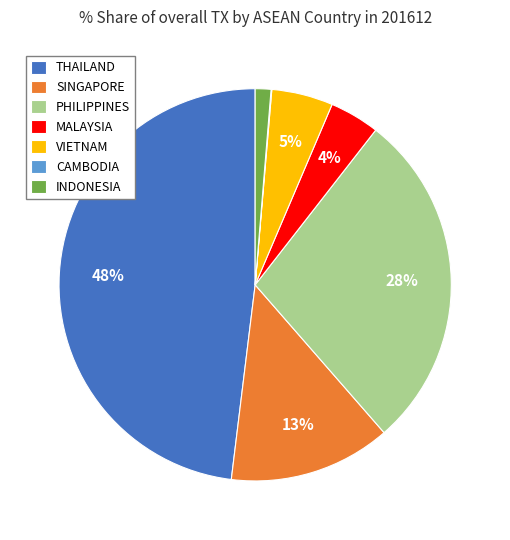

Does any single category account for the majority?

No